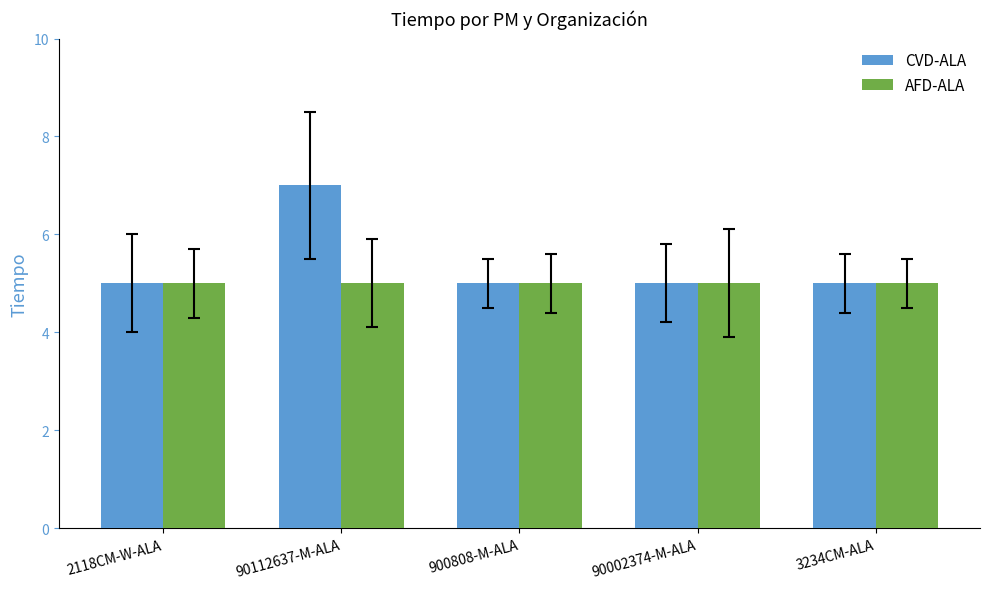

At which category is the sum across all series the highest?

90112637-M-ALA